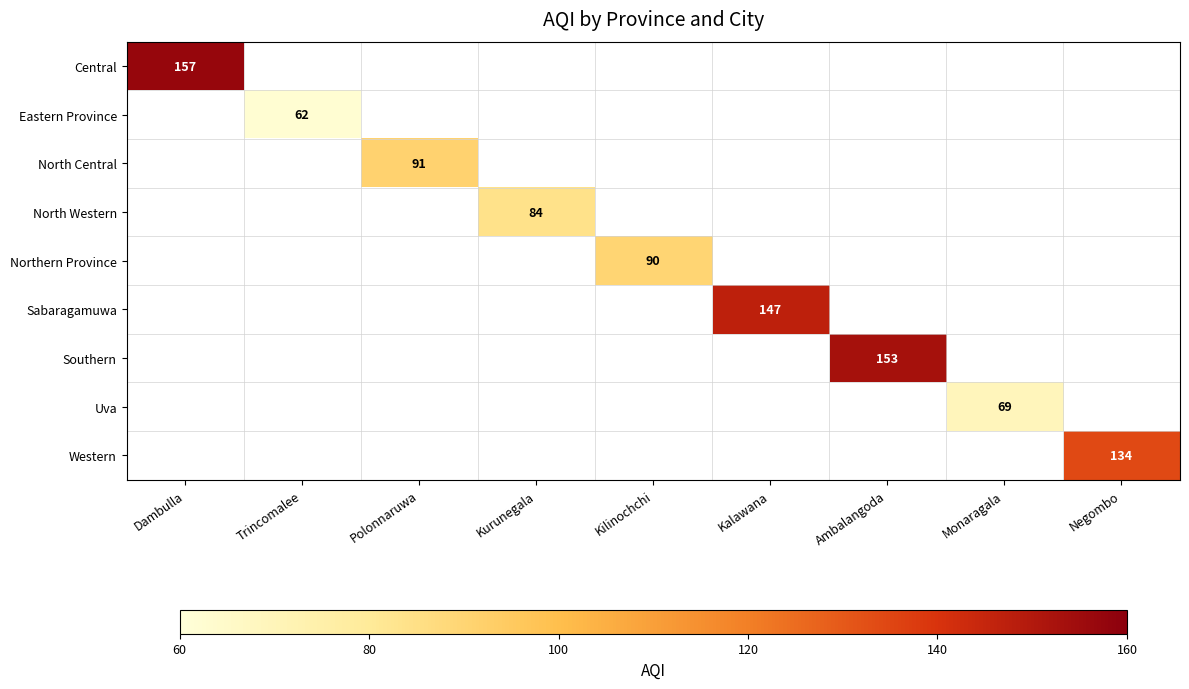

Is the value of North Western at Negombo greater than the value of Western at Kalawana?

No